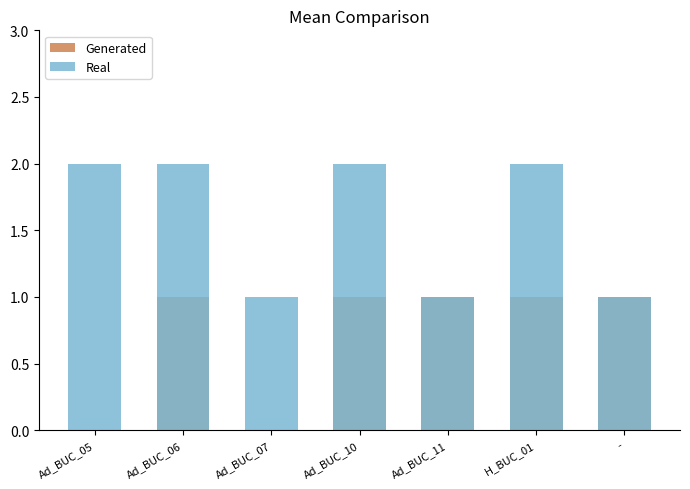

At which label does Generated reach its minimum?

Ad_BUC_05